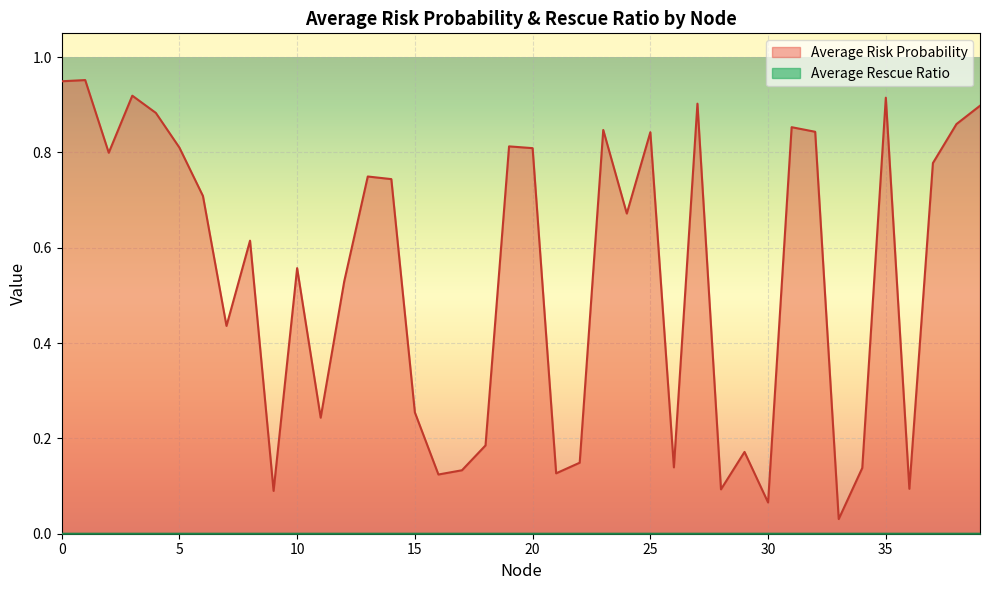

What is the sum of the Average Risk Probability values at 3 and 2?

1.7